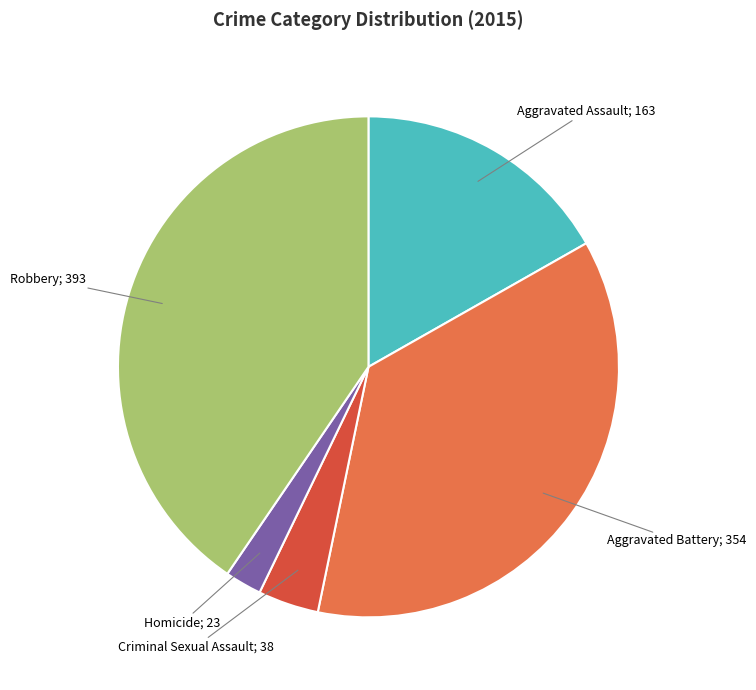

Is there a majority slice in this chart?

No